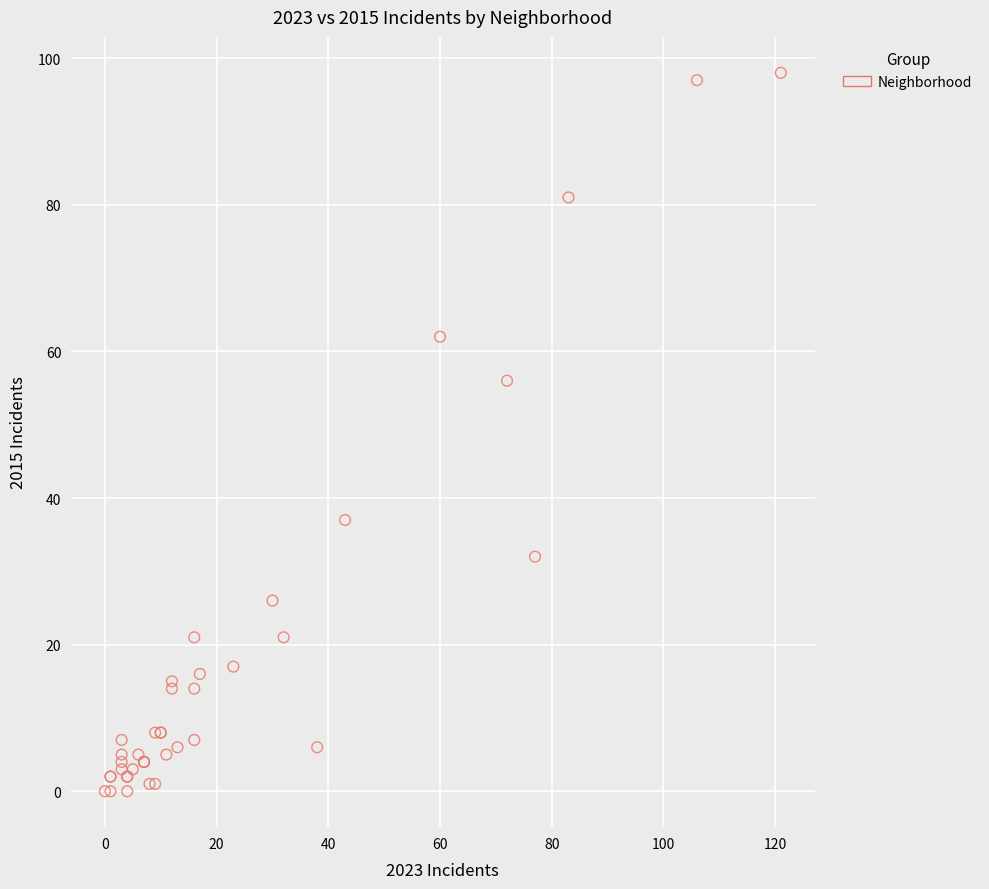

What Y value in the scatter plot is closest to 49?

56